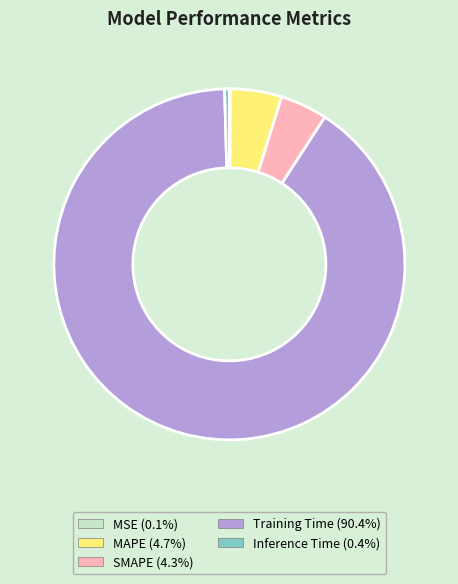

Between Training Time and SMAPE, which is larger?

Training Time